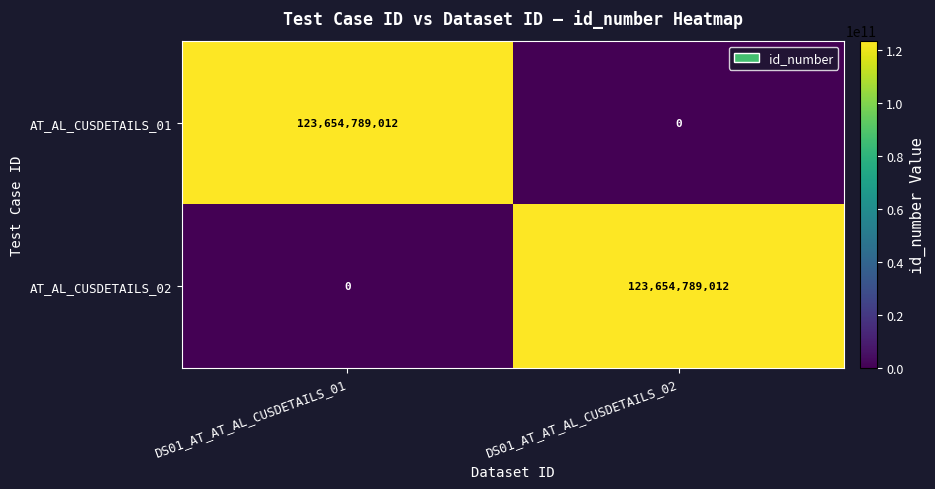

The AT_AL_CUSDETAILS_02 series shows 123654789012 at DS01_AT_AT_AL_CUSDETAILS_02. True or false?

True